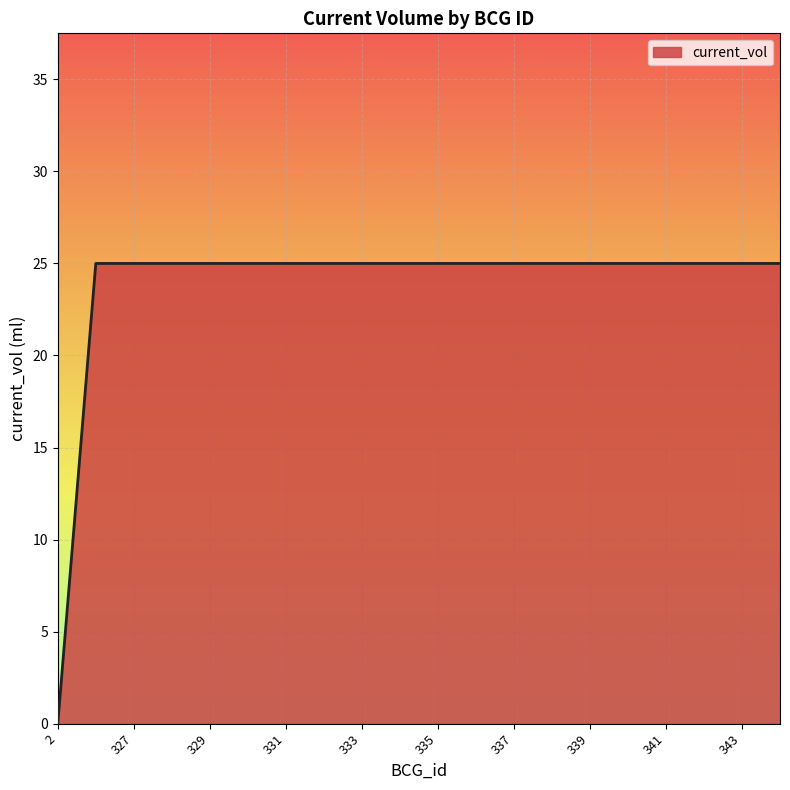

What is the maximum value shown in the chart?

25